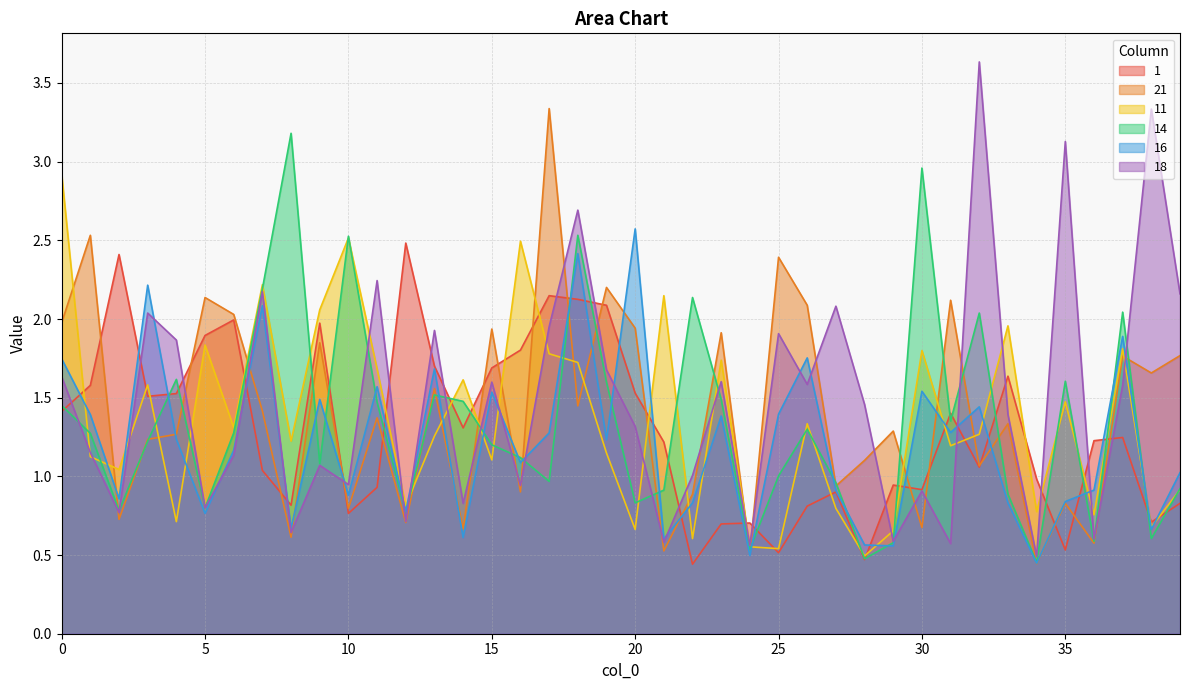

Reading left to right, what are all the values shown in this chart?

1: 0=1.4	1=1.6	2=2.4	3=1.5	4=1.5	5=1.9	6=2.0	7=1.0	8=0.8	9=2.0	10=0.8	11=0.9	12=2.5	13=1.7	14=1.3	15=1.7	16=1.8	17=2.1	18=2.1	19=2.1	20=1.5	21=1.2	22=0.4	23=0.7	24=0.7	25=0.5	26=0.8	27=0.9	28=0.5	29=0.9	30=0.9	31=1.4	32=1.1	33=1.6	34=1.0	35=0.5	36=1.2	37=1.2	38=0.7	39=0.8
21: 0=2.0	1=2.5	2=0.7	3=1.2	4=1.3	5=2.1	6=2.0	7=1.4	8=0.6	9=1.8	10=0.8	11=1.4	12=0.7	13=1.6	14=0.7	15=1.9	16=0.9	17=3.3	18=1.4	19=2.2	20=1.9	21=0.5	22=0.9	23=1.9	24=0.5	25=2.4	26=2.1	27=0.9	28=1.1	29=1.3	30=0.7	31=2.1	32=1.1	33=1.3	34=0.4	35=0.8	36=0.6	37=1.8	38=1.7	39=1.8
11: 0=2.9	1=1.1	2=1.0	3=1.6	4=0.7	5=1.8	6=1.3	7=2.2	8=1.2	9=2.1	10=2.5	11=1.7	12=0.8	13=1.3	14=1.6	15=1.1	16=2.5	17=1.8	18=1.7	19=1.1	20=0.7	21=2.1	22=0.6	23=1.7	24=0.6	25=0.5	26=1.3	27=0.8	28=0.5	29=0.7	30=1.8	31=1.2	32=1.3	33=2.0	34=0.8	35=1.5	36=0.8	37=1.8	38=0.7	39=0.9
14: 0=1.5	1=1.3	2=0.8	3=1.2	4=1.6	5=0.8	6=1.3	7=2.2	8=3.2	9=1.1	10=2.5	11=1.5	12=0.8	13=1.5	14=1.5	15=1.2	16=1.1	17=1.0	18=2.5	19=1.6	20=0.8	21=0.9	22=2.1	23=1.5	24=0.5	25=1.0	26=1.3	27=1.0	28=0.5	29=0.6	30=3.0	31=1.4	32=2.0	33=0.9	34=0.5	35=1.6	36=0.6	37=2.0	38=0.6	39=0.9
16: 0=1.7	1=1.4	2=0.9	3=2.2	4=1.2	5=0.8	6=1.2	7=2.1	8=0.7	9=1.5	10=0.9	11=1.6	12=0.8	13=1.7	14=0.6	15=1.5	16=1.1	17=1.3	18=2.4	19=1.2	20=2.6	21=0.6	22=0.8	23=1.4	24=0.5	25=1.4	26=1.8	27=0.9	28=0.6	29=0.6	30=1.5	31=1.3	32=1.4	33=0.8	34=0.4	35=0.8	36=0.9	37=1.9	38=0.7	39=1.0
18: 0=1.6	1=1.2	2=0.8	3=2.0	4=1.9	5=0.8	6=1.1	7=2.2	8=0.6	9=1.1	10=0.9	11=2.2	12=0.7	13=1.9	14=0.8	15=1.6	16=0.9	17=2.0	18=2.7	19=1.7	20=1.3	21=0.6	22=1.0	23=1.6	24=0.6	25=1.9	26=1.6	27=2.1	28=1.5	29=0.6	30=0.9	31=0.6	32=3.6	33=1.4	34=0.5	35=3.1	36=0.6	37=1.6	38=3.3	39=2.2